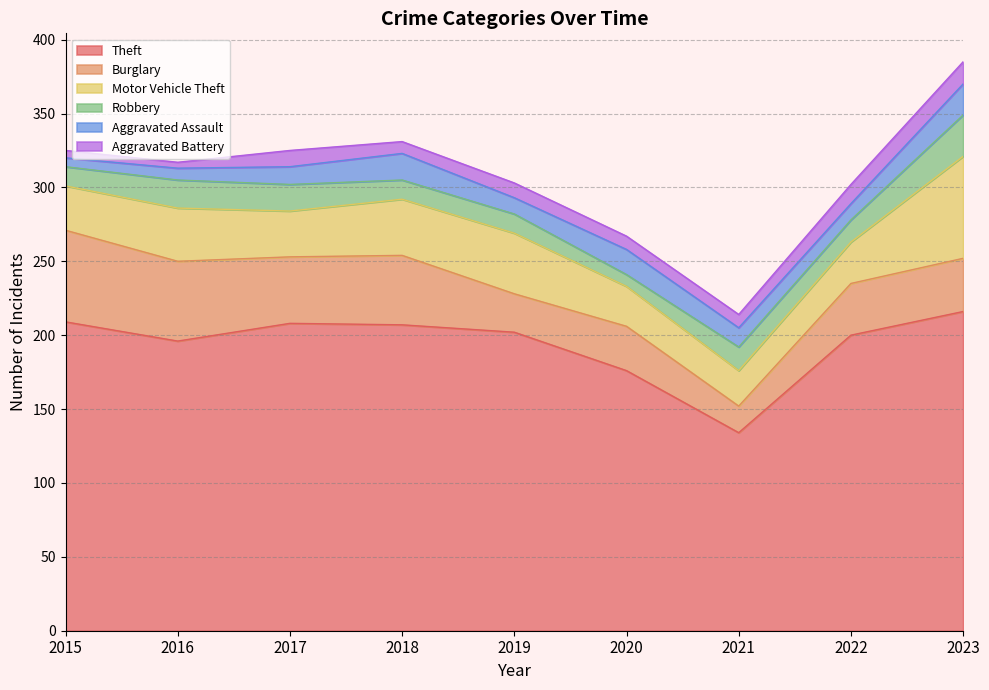

Reading left to right, list all the values displayed in this chart.

Theft: 2015=209	2016=196	2017=208	2018=207	2019=202	2020=176	2021=134	2022=200	2023=216
Burglary: 2015=62	2016=54	2017=45	2018=47	2019=26	2020=30	2021=18	2022=35	2023=36
Motor Vehicle Theft: 2015=30	2016=36	2017=31	2018=38	2019=41	2020=27	2021=24	2022=28	2023=69
Robbery: 2015=13	2016=19	2017=18	2018=13	2019=13	2020=8	2021=16	2022=15	2023=28
Aggravated Assault: 2015=6	2016=8	2017=12	2018=18	2019=11	2020=17	2021=13	2022=11	2023=21
Aggravated Battery: 2015=5	2016=4	2017=11	2018=8	2019=10	2020=9	2021=9	2022=13	2023=15